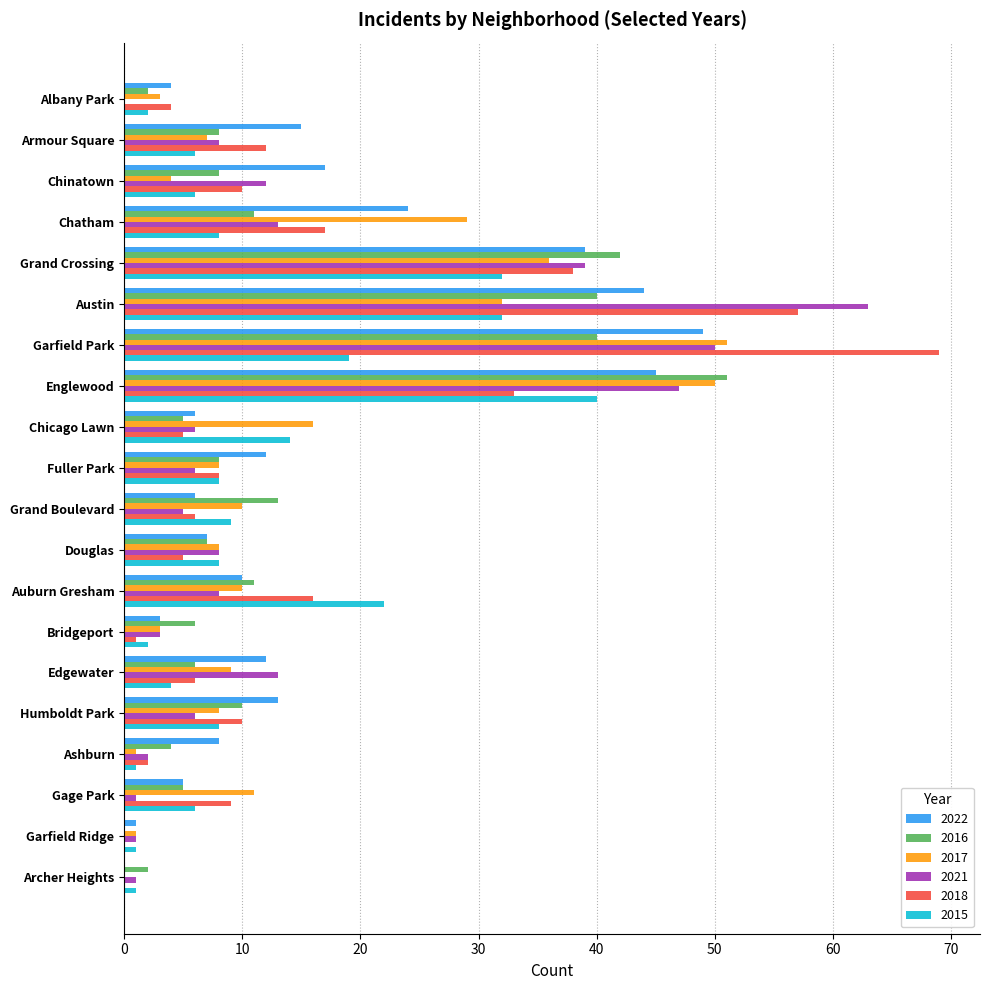

At which category is the sum across all series the highest?

Garfield Park